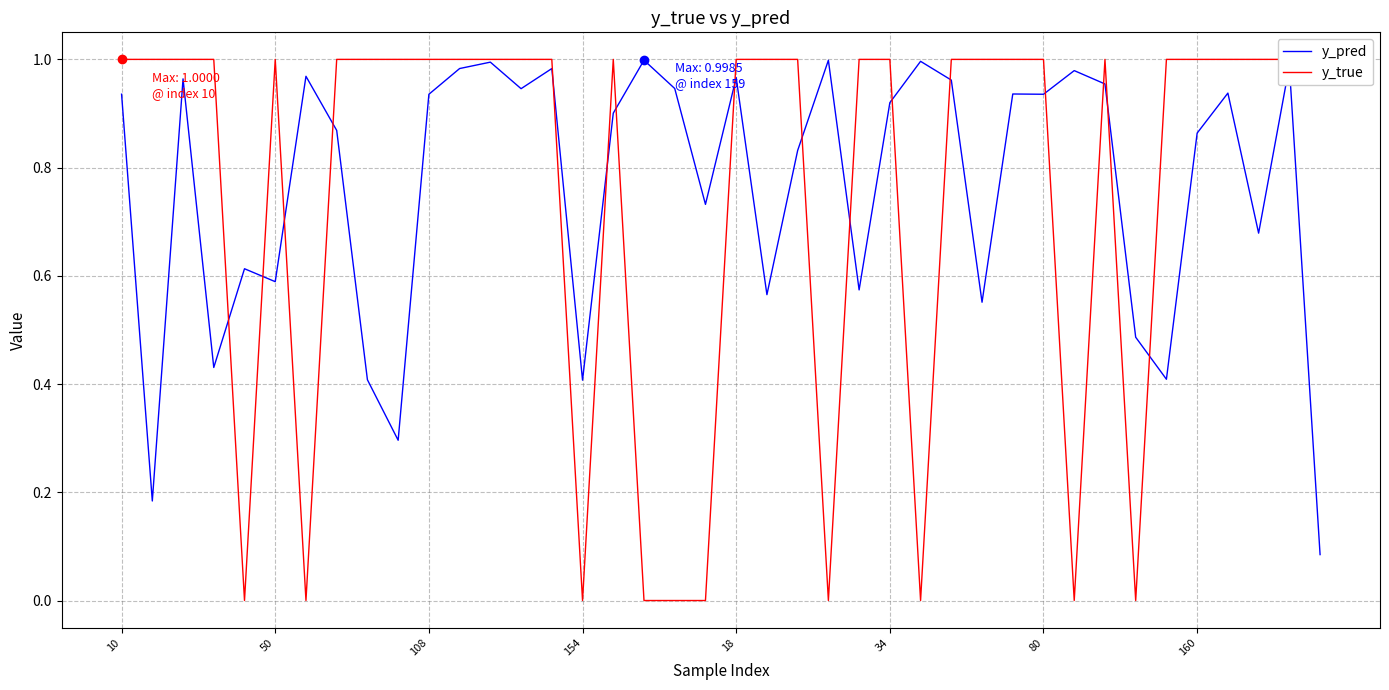

Which series contains the highest Y value?

y_true